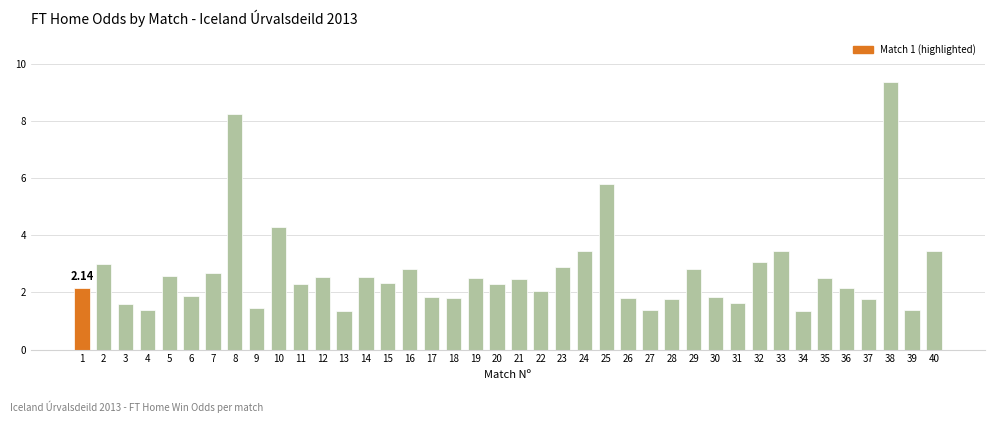

What is the ratio of the value at 20 to the value at 32?

0.8